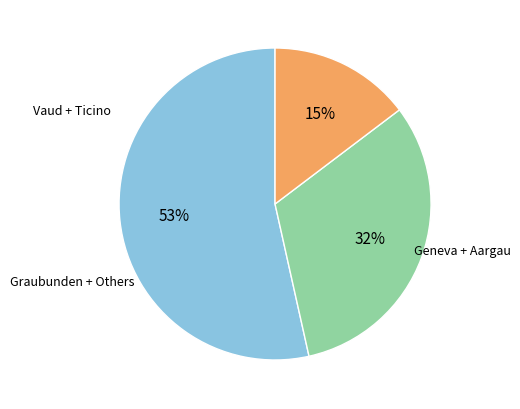

To the nearest percent, what is the average slice percentage?

33%